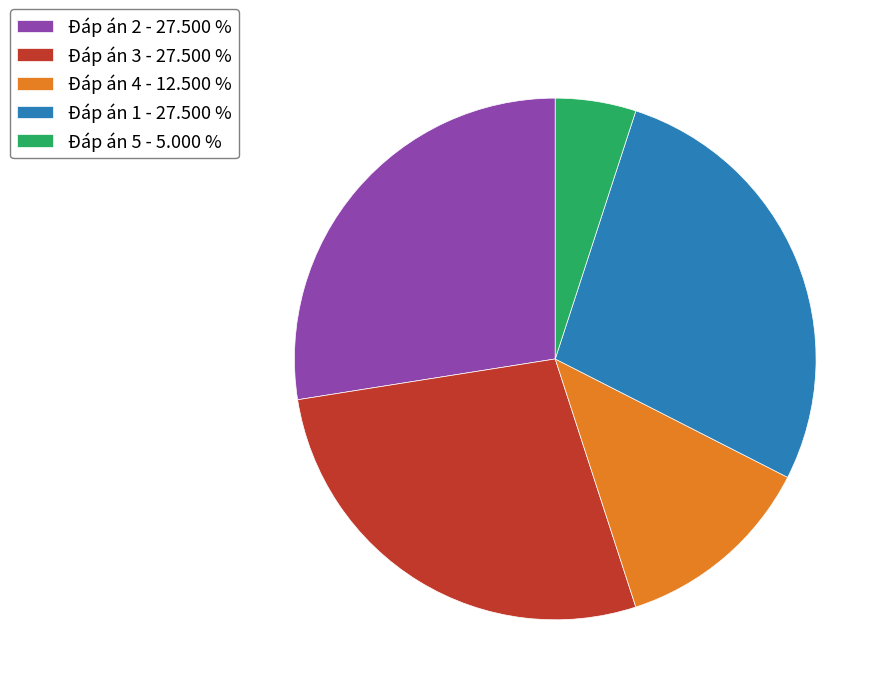

Is the sum of Đáp án 1 - 27.500 % and Đáp án 5 - 5.000 % greater than half?

No